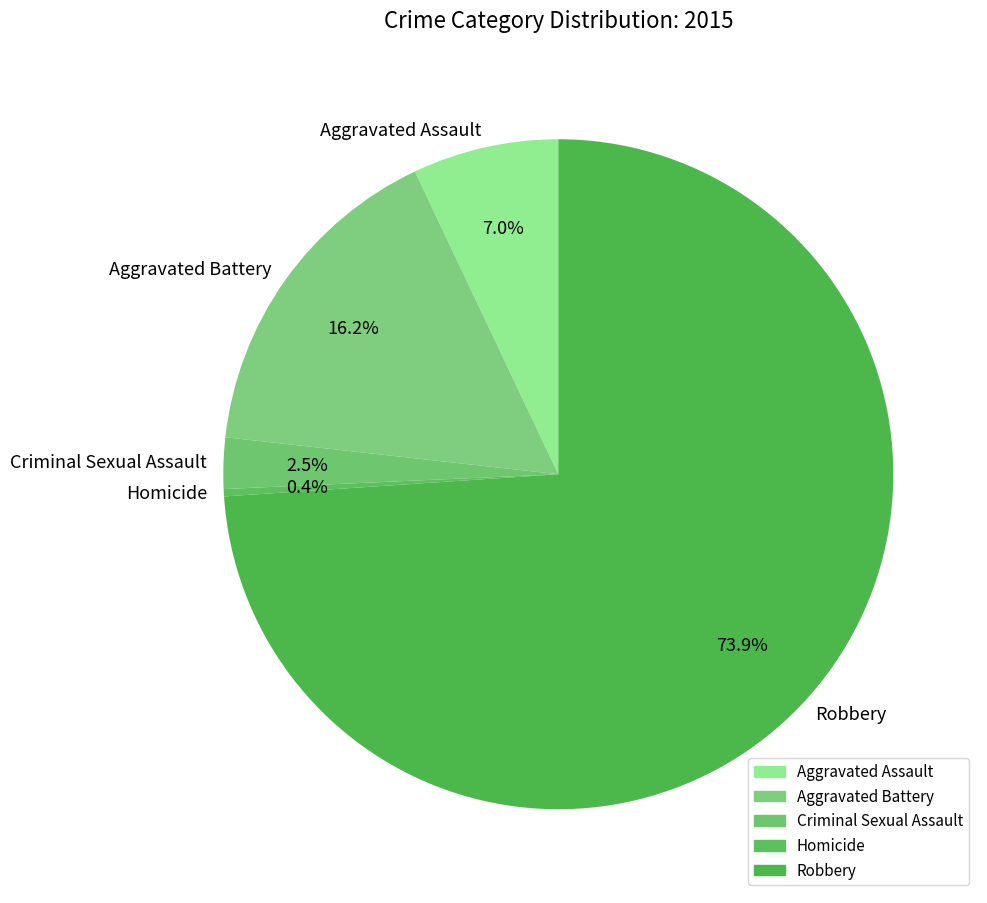

Rank the categories by value from lowest to highest.

Homicide, Criminal Sexual Assault, Aggravated Assault, Aggravated Battery, Robbery